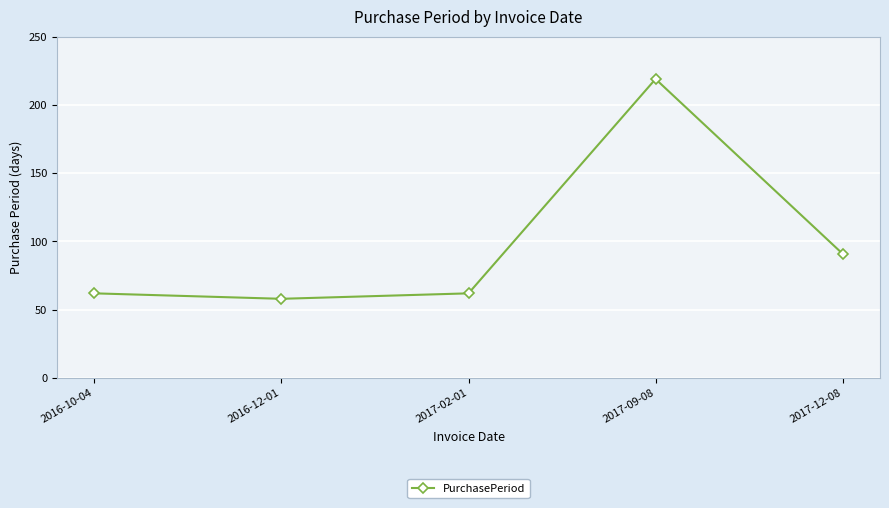

Reading left to right, list all the values displayed in this chart.

62	58	62	219	91